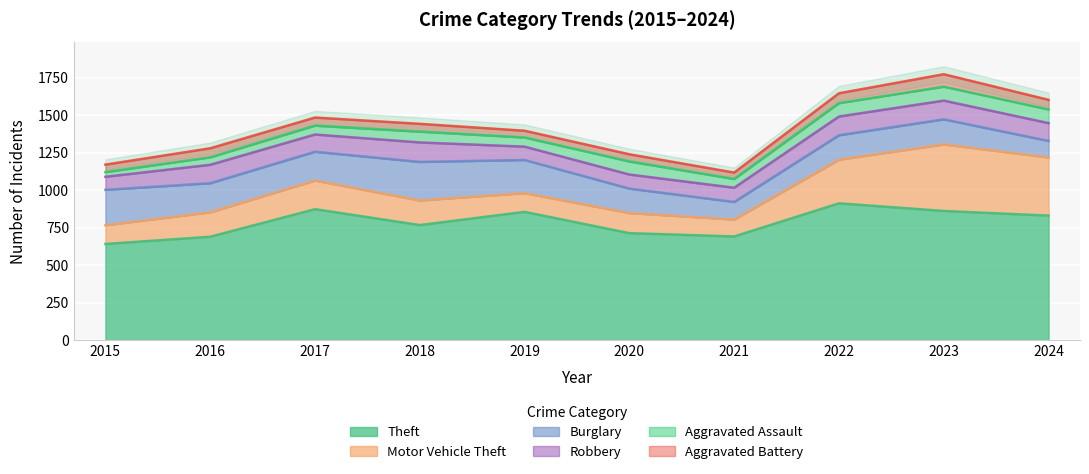

Which category has the highest value in the Aggravated Assault series?

2023